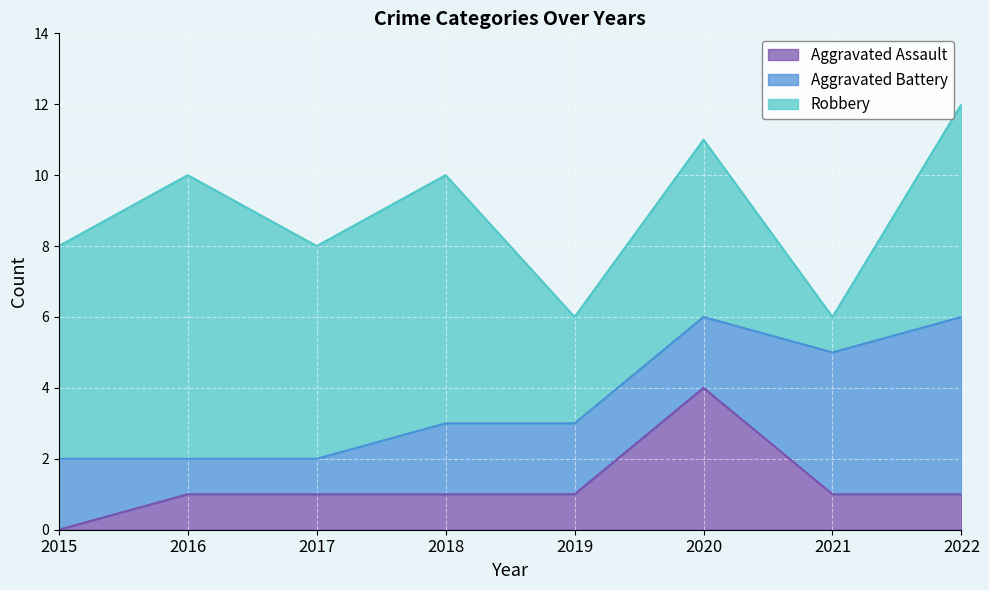

What are all the series names shown in the legend?

Aggravated Assault, Aggravated Battery, Robbery